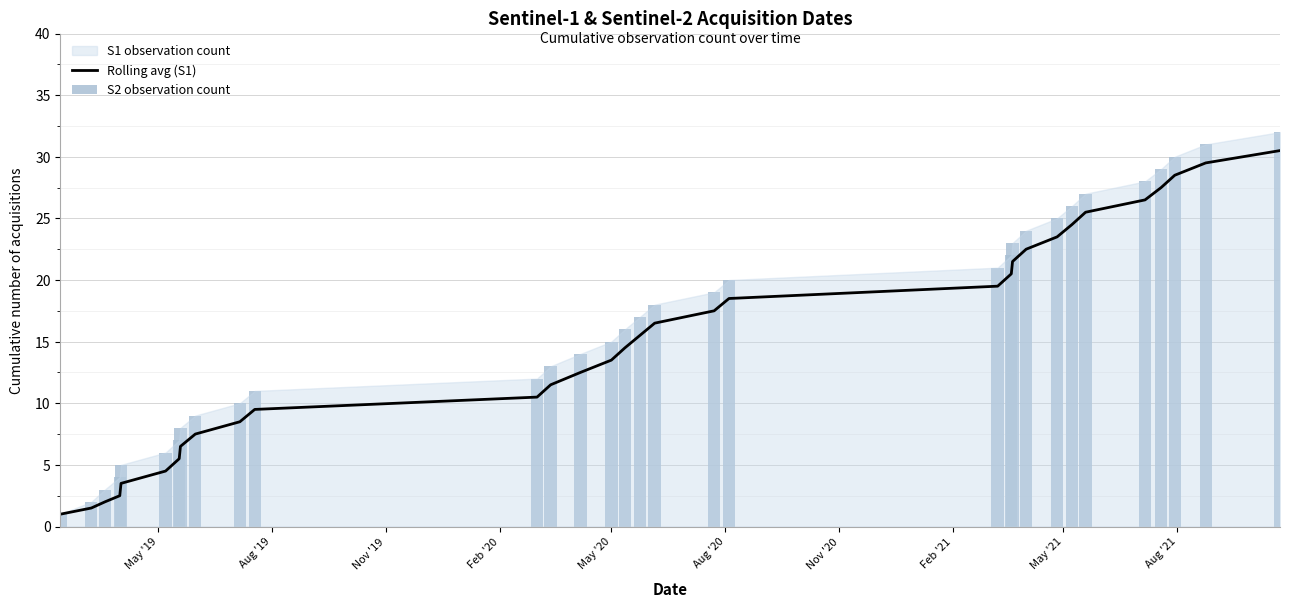

What is the average value of the S2 observation count series?

16.5